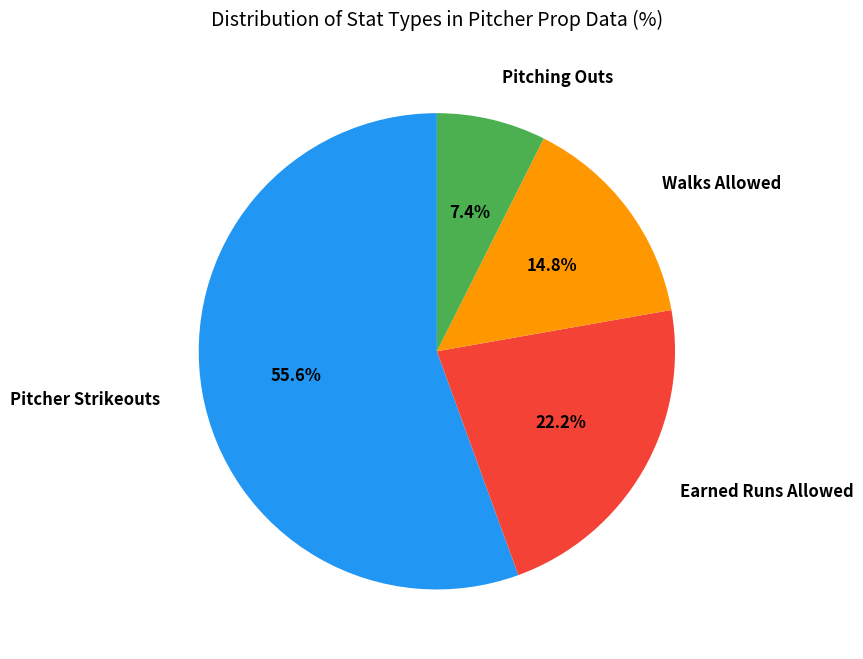

Is Pitching Outs the majority of the pie?

No